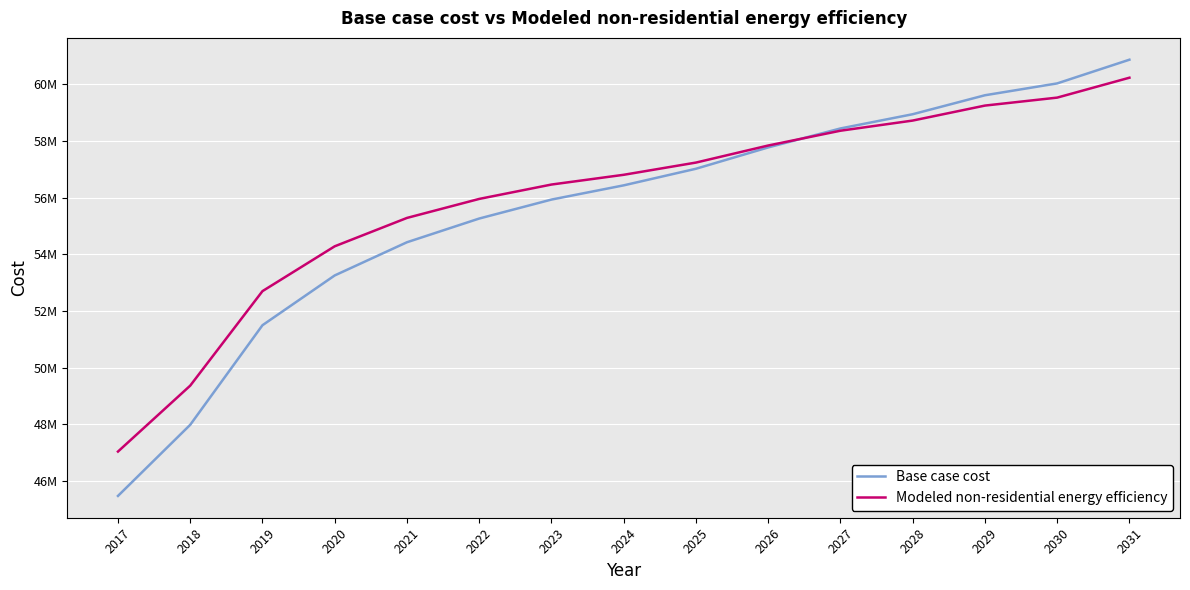

Does the chart have visible grid lines?

Yes